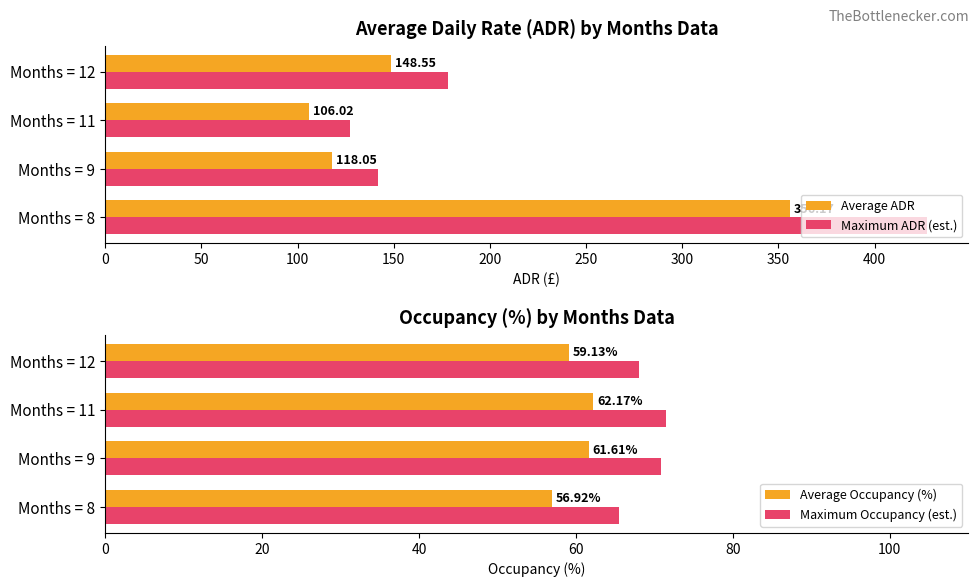

List the labels in order of Average ADR value, largest first.

Months = 8, Months = 12, Months = 9, Months = 11